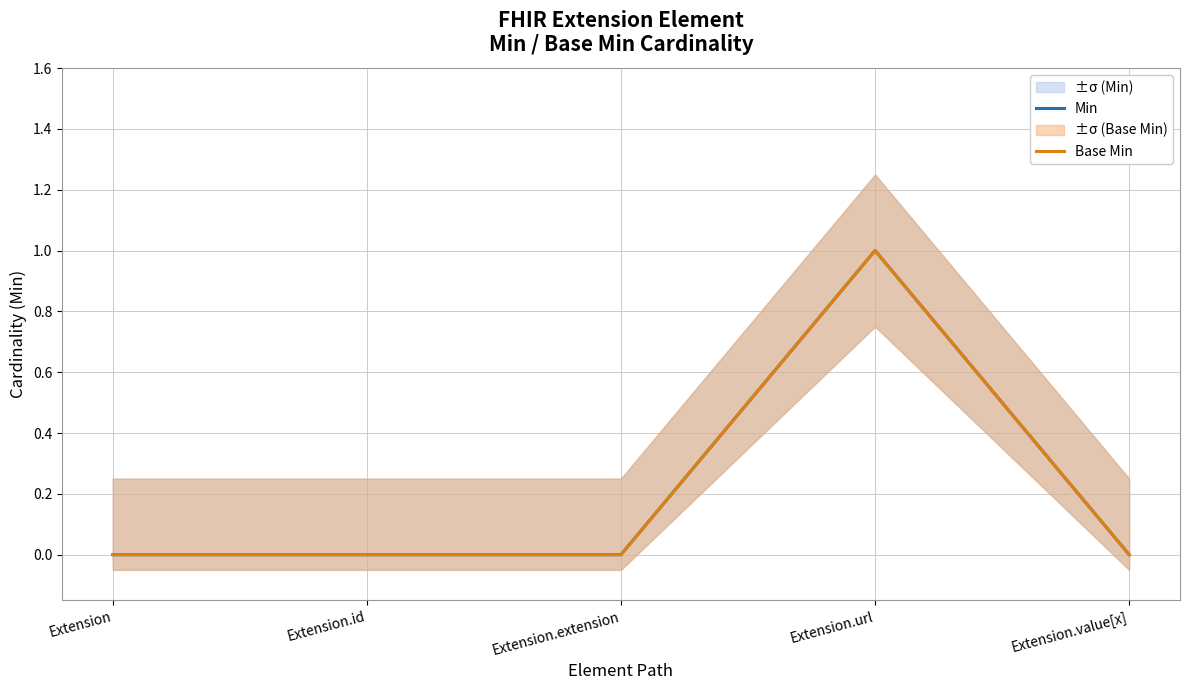

Reading left to right, extract all data points from this chart.

Min: 0	0	0	1	0
Base Min: 0	0	0	1	0